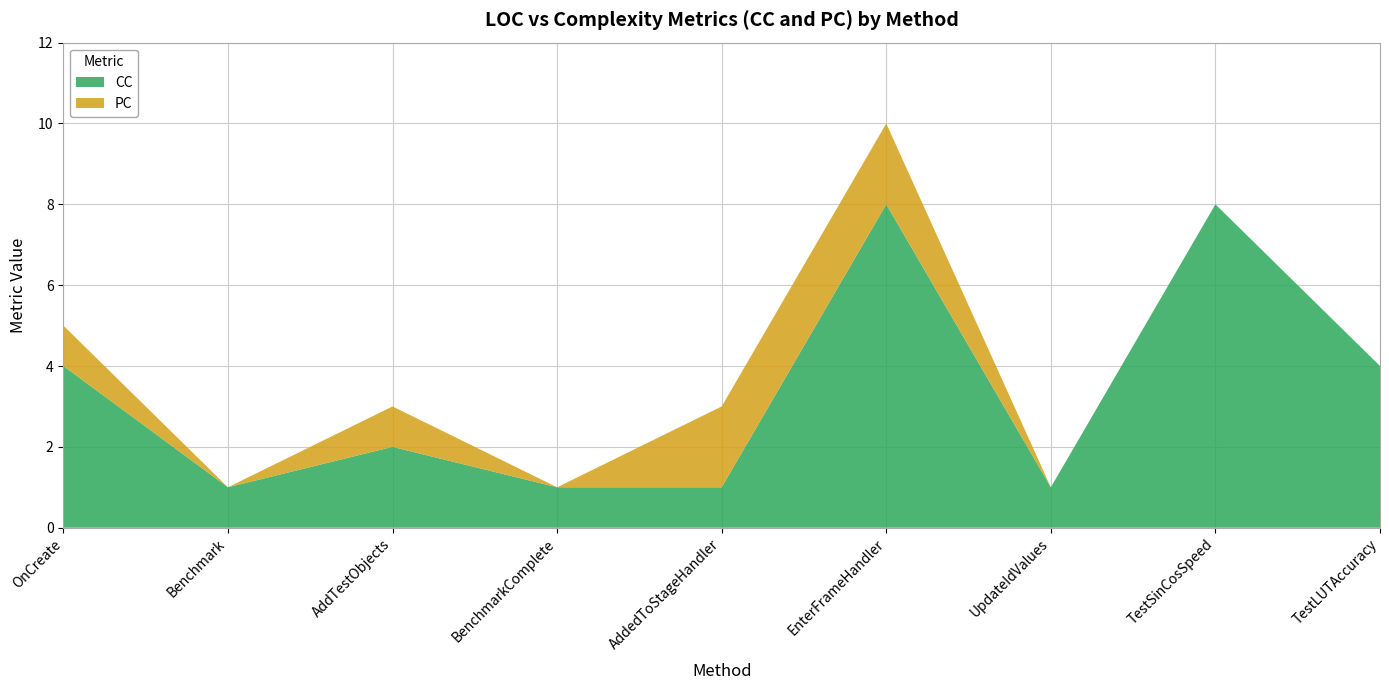

Reading right to left, list all the values displayed in this chart.

CC: 4	8	1	8	1	1	2	1	4
PC: 0	0	0	2	2	0	1	0	1